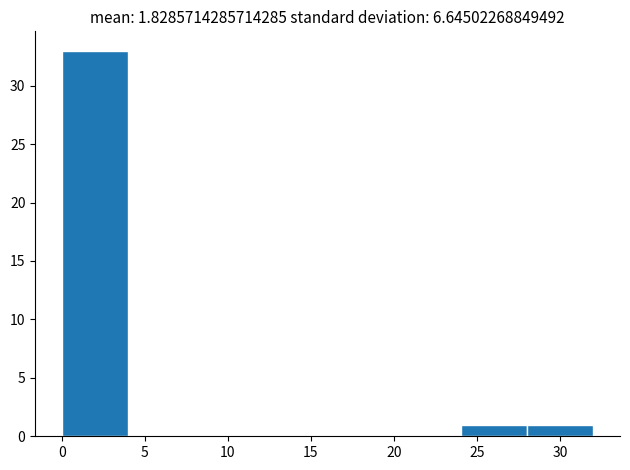

Which range on the x-axis has the tallest bar?

0 to 4